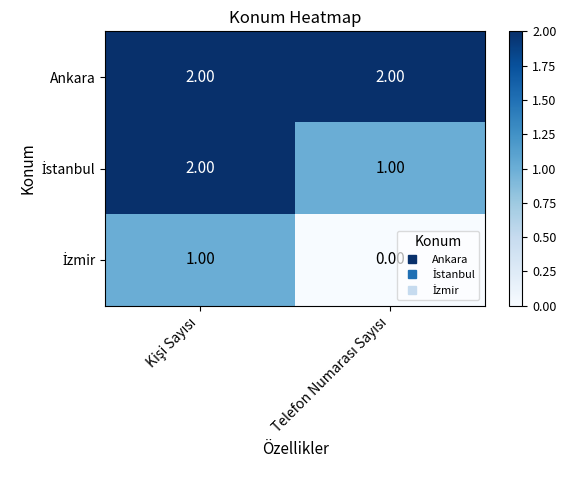

Which series has the largest total across all categories?

Ankara